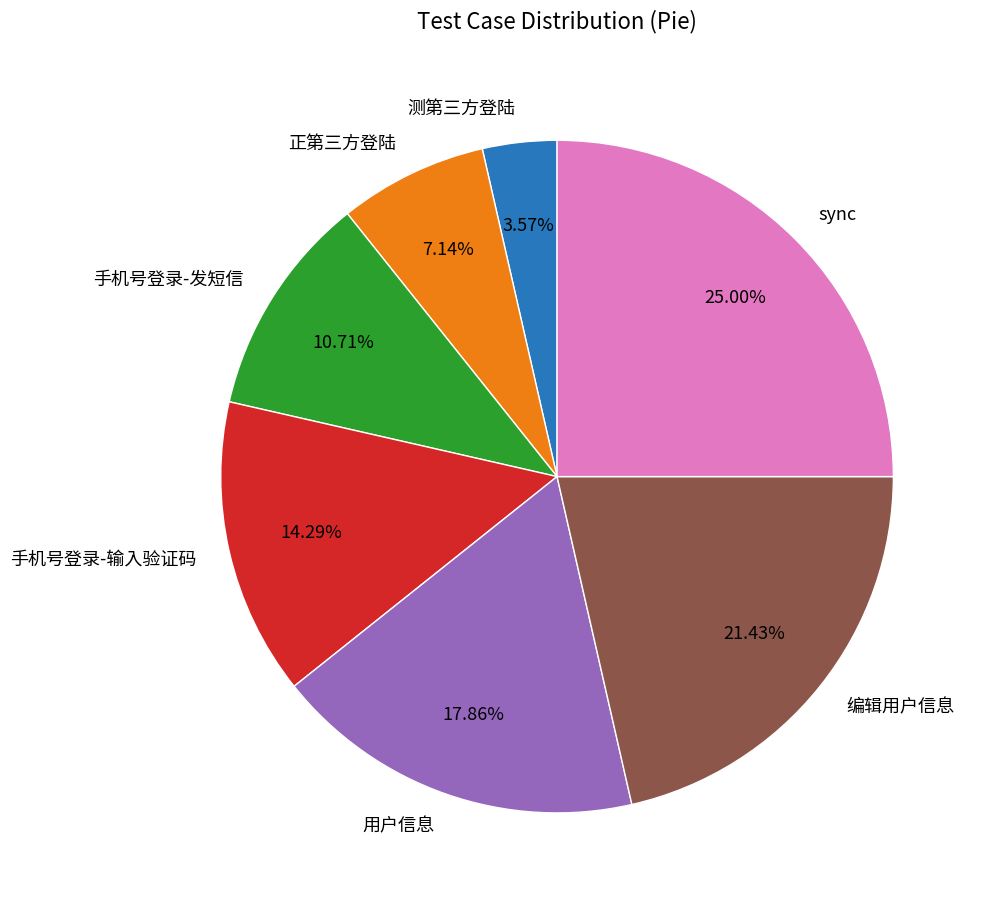

Rank the categories by value from highest to lowest.

sync, 编辑用户信息, 用户信息, 手机号登录-输入验证码, 手机号登录-发短信, 正第三方登陆, 测第三方登陆